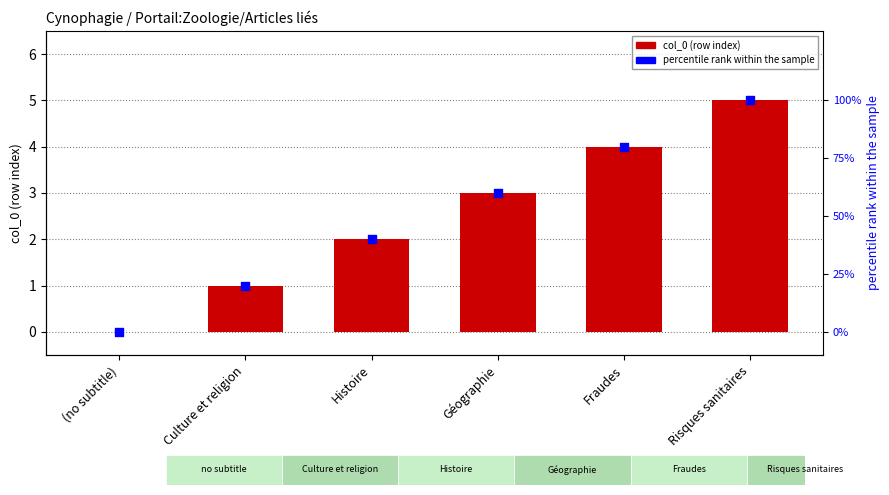

What are all the series names shown in the legend?

col_0, percentile rank within the sample